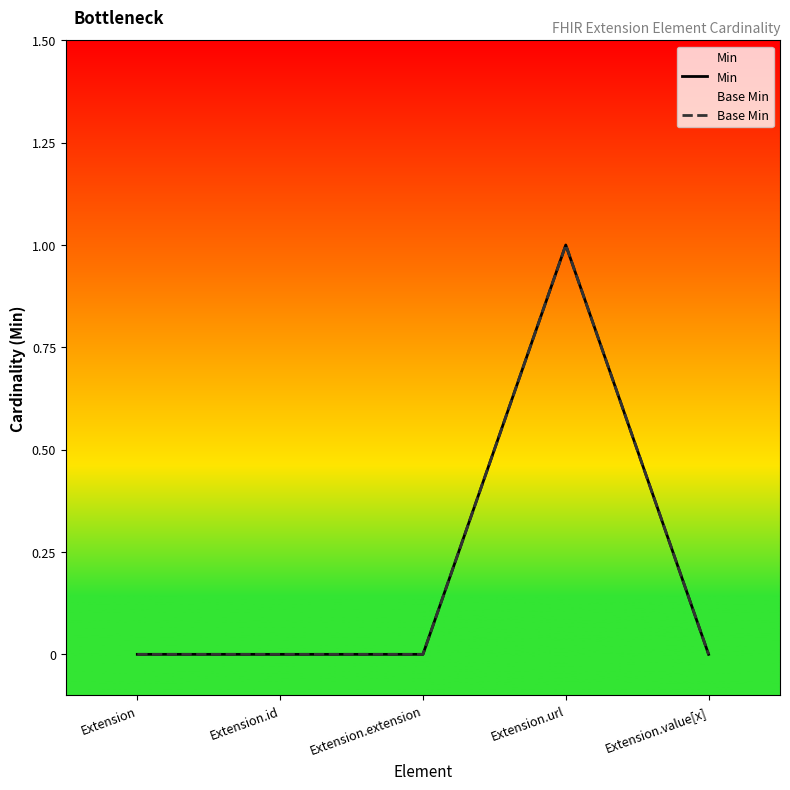

The value of Base Min at Extension.extension is 0. True or false?

True